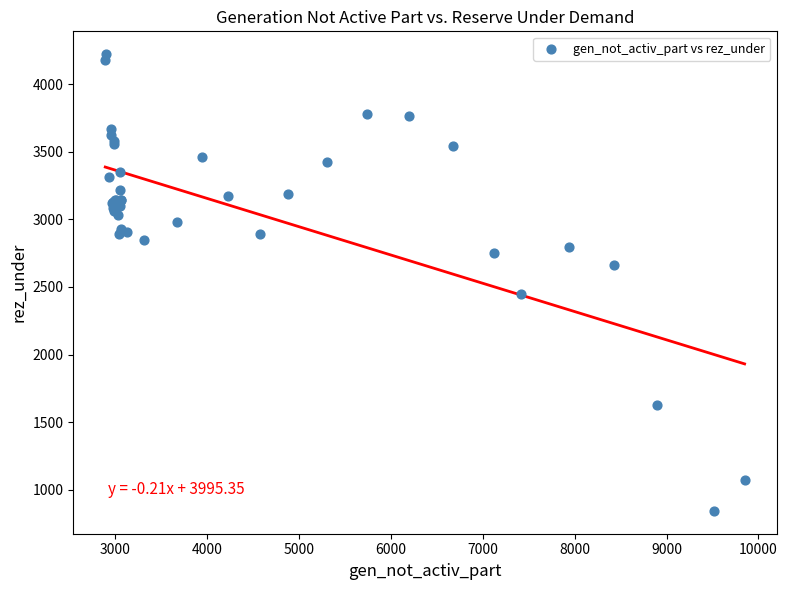

What Y value in the scatter plot is closest to 2533?

2448